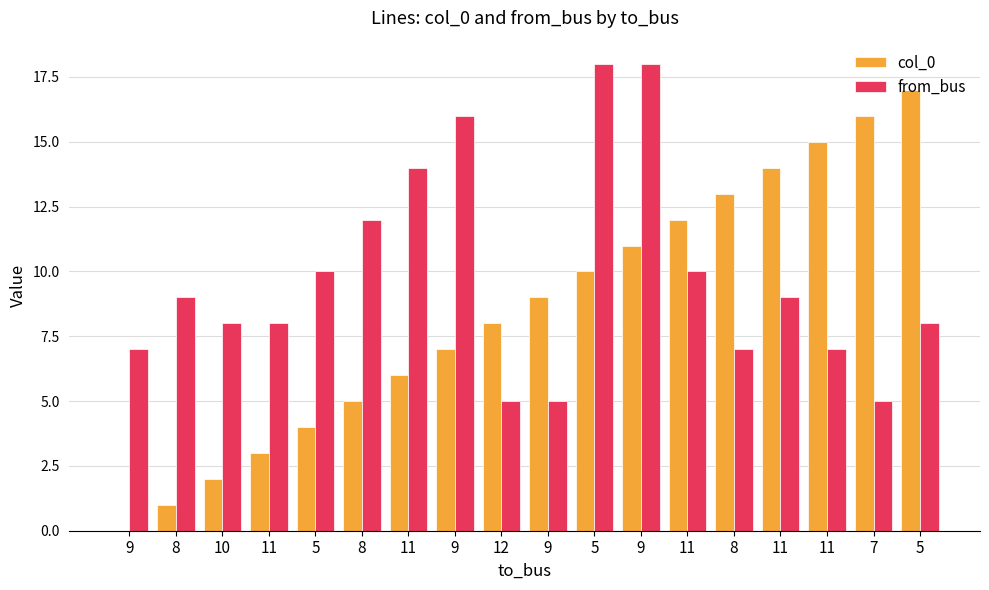

What is the difference between the maximum and minimum values in the col_0 series?

17